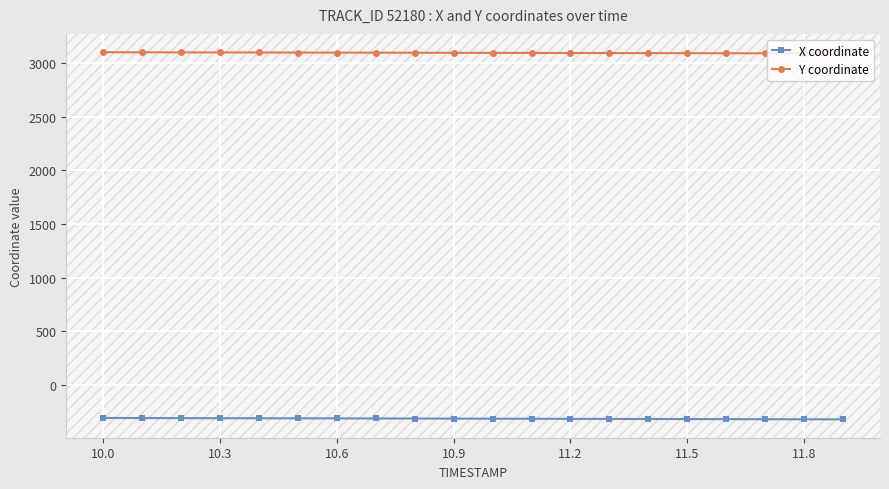

Which series has the largest total across all categories?

Y coordinate